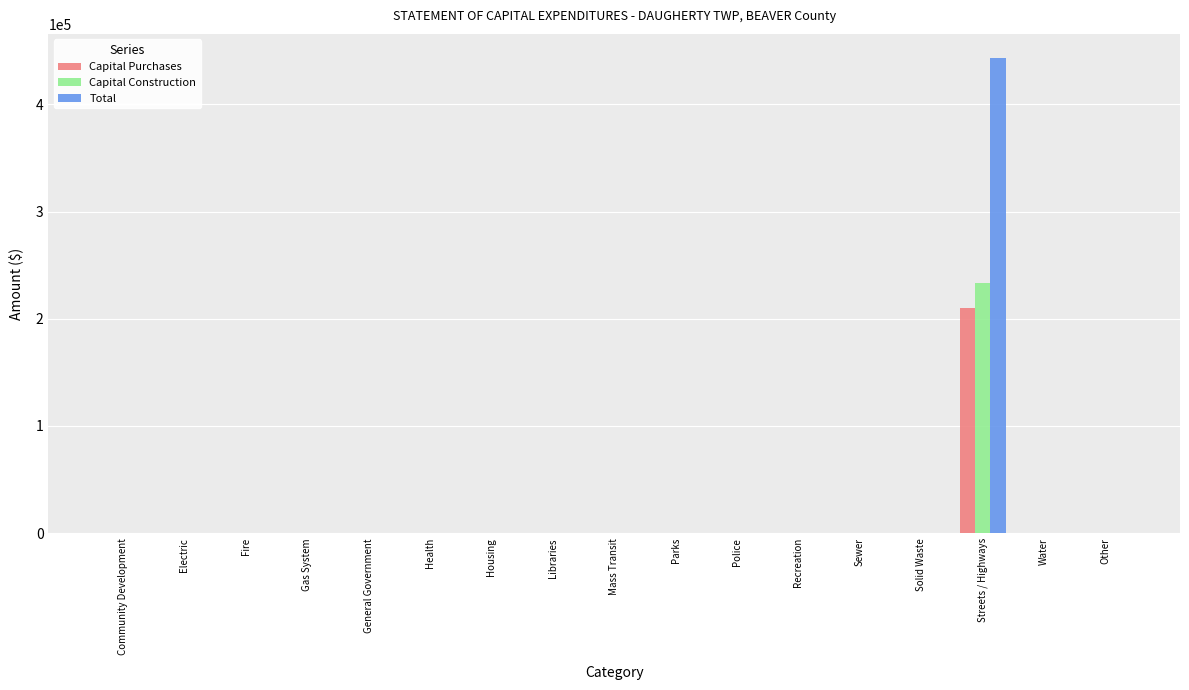

How many values in the Total series exceed 0?

1